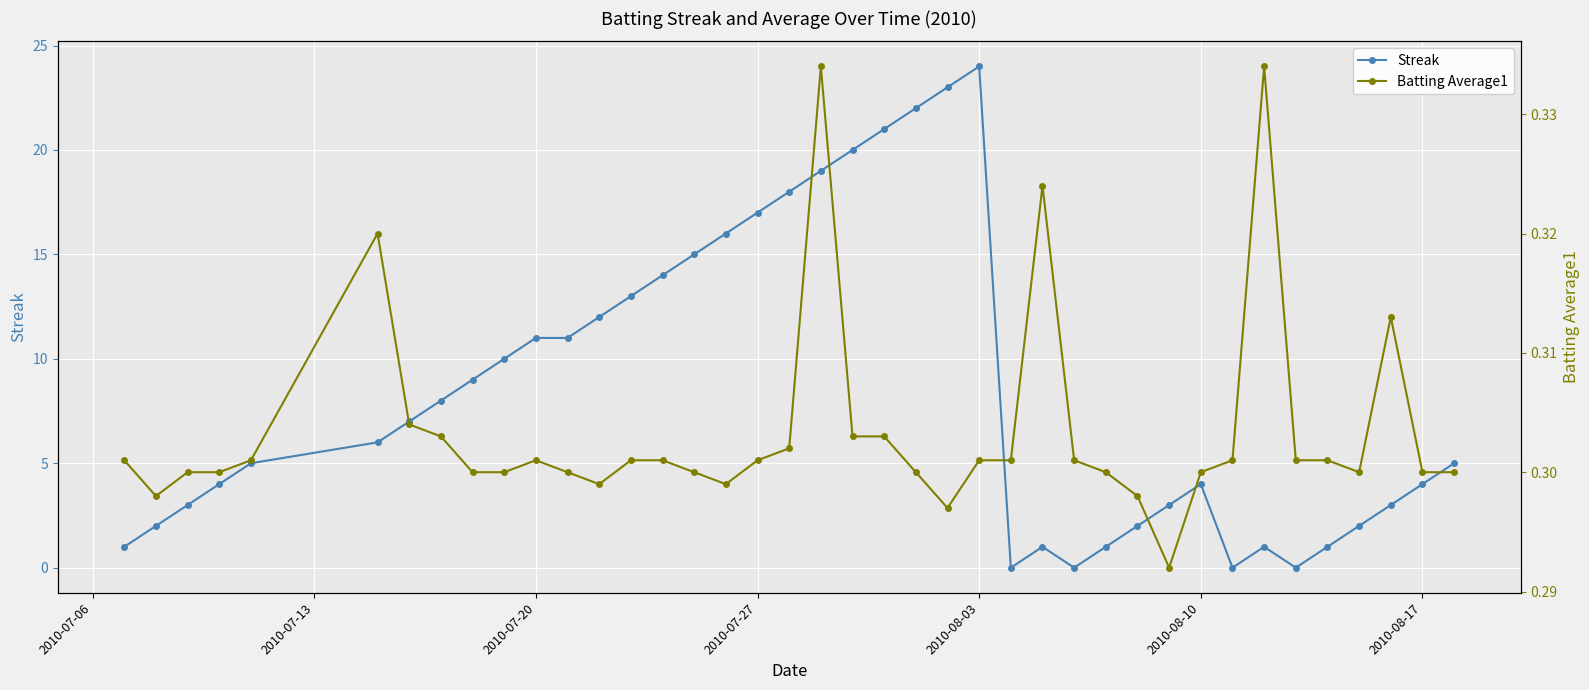

True or false: Streak has more than 0 interior local peaks.

True